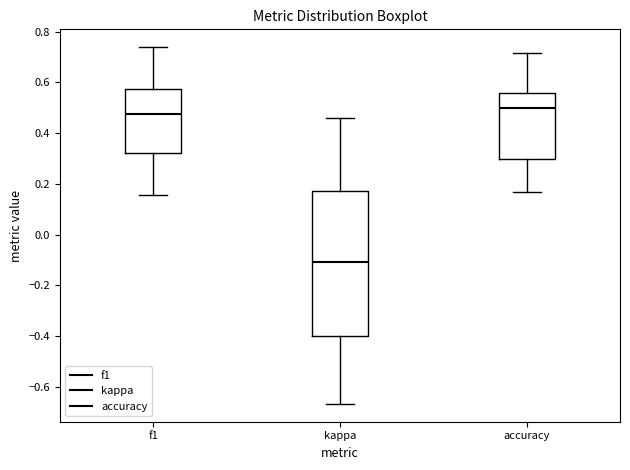

Where does the lower whisker of the box for f1 end on the y-axis? The values are not printed on the chart, so give them approximately, as read against the axis.

0.16